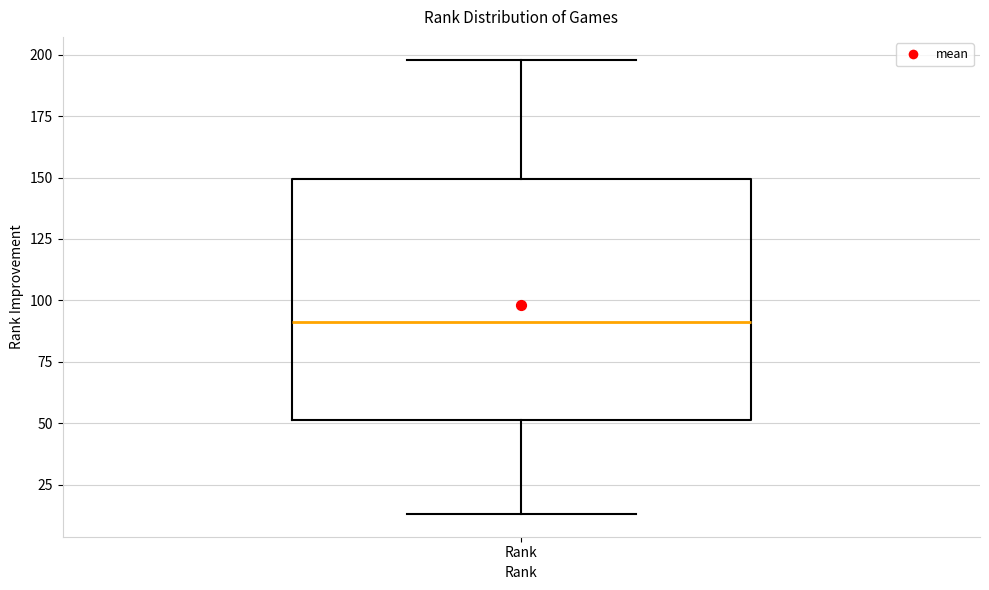

Transcribe this box plot: give where the median line is, the range the box spans, and where the two whiskers end, as read against the y-axis. The values are not printed on the chart, so give them approximately, as read against the axis.

median 90, box 50 to 150, whiskers 15 to 200